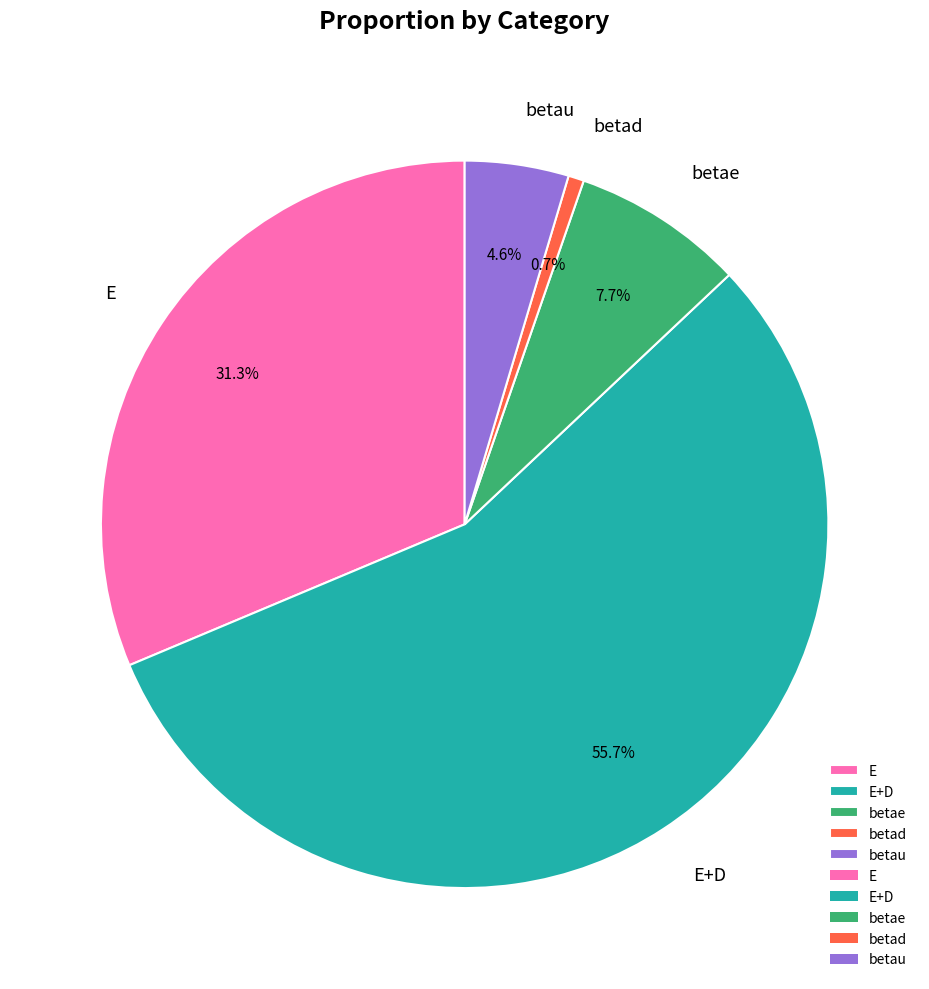

To the nearest percent, what percentage of the pie is betae?

8%